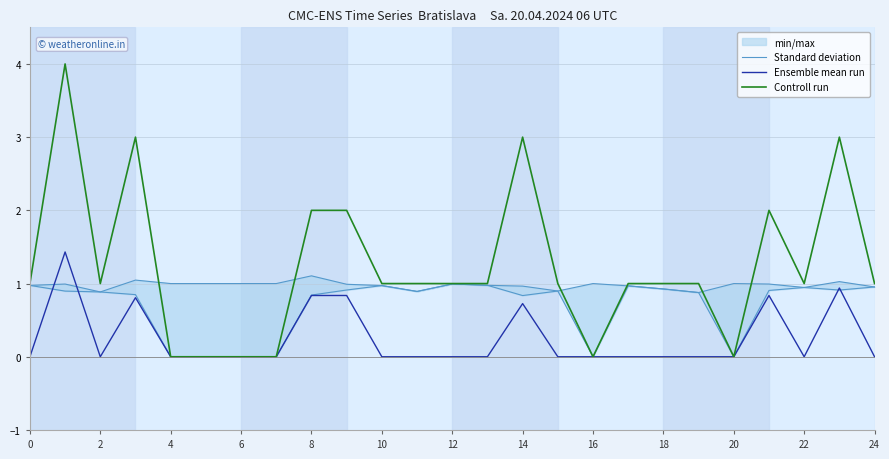

Is it true that Ensemble mean run equals -0.0 at 24?

True